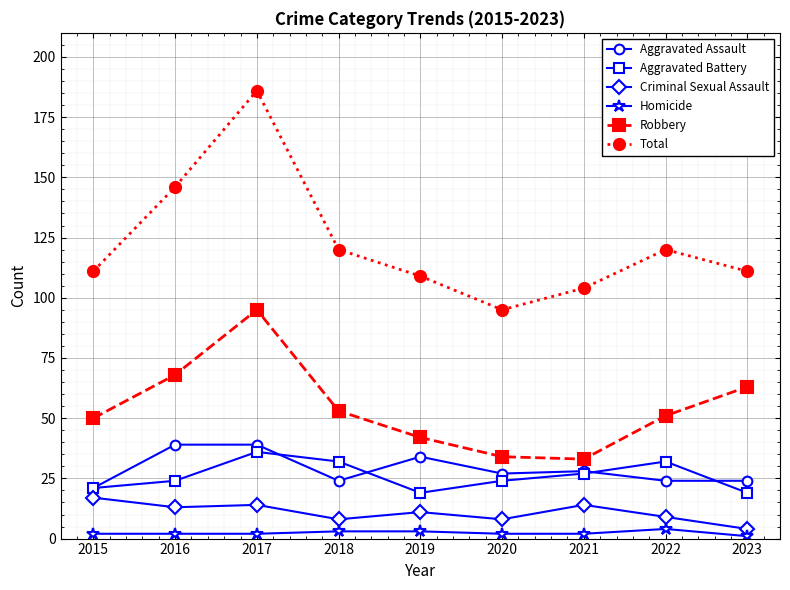

How many interior local valleys does the Total series have?

1